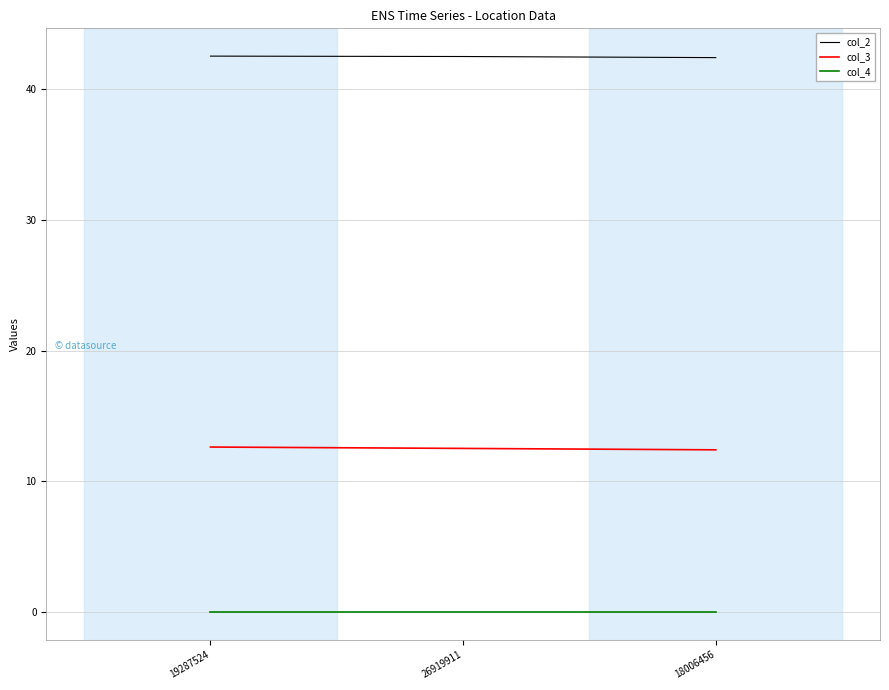

At 18006456, list the series in order from largest to smallest.

col_2, col_3, col_4